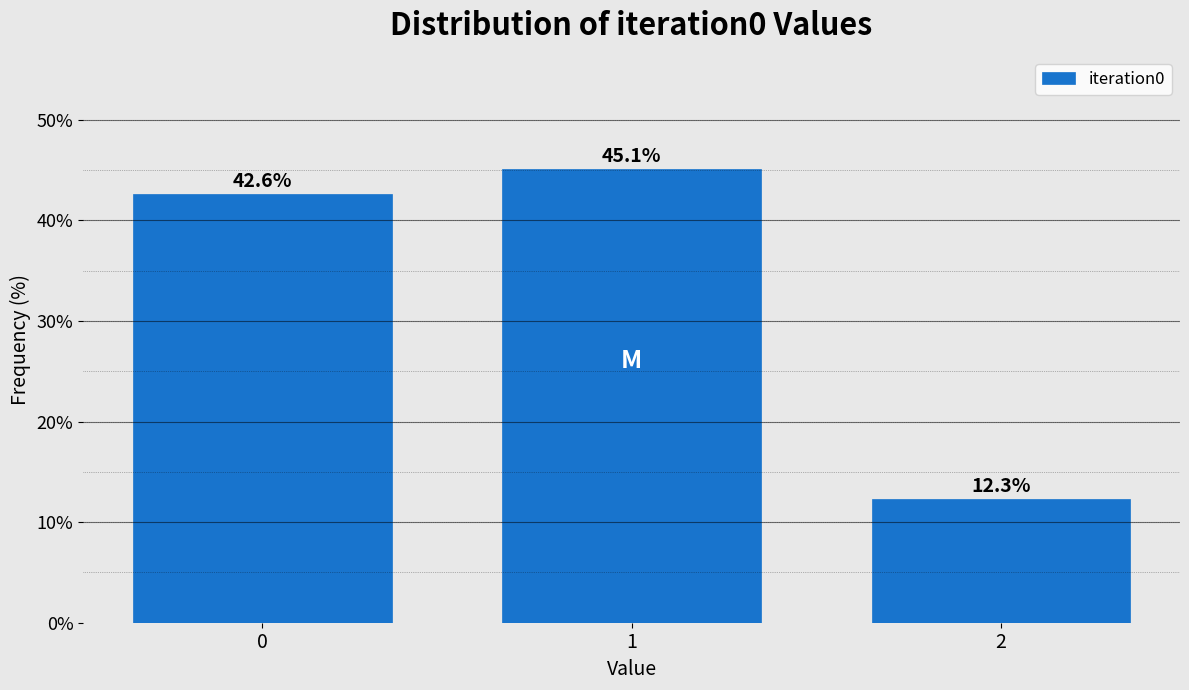

Reading left to right, extract all data points from this chart.

42.6	45.1	12.3